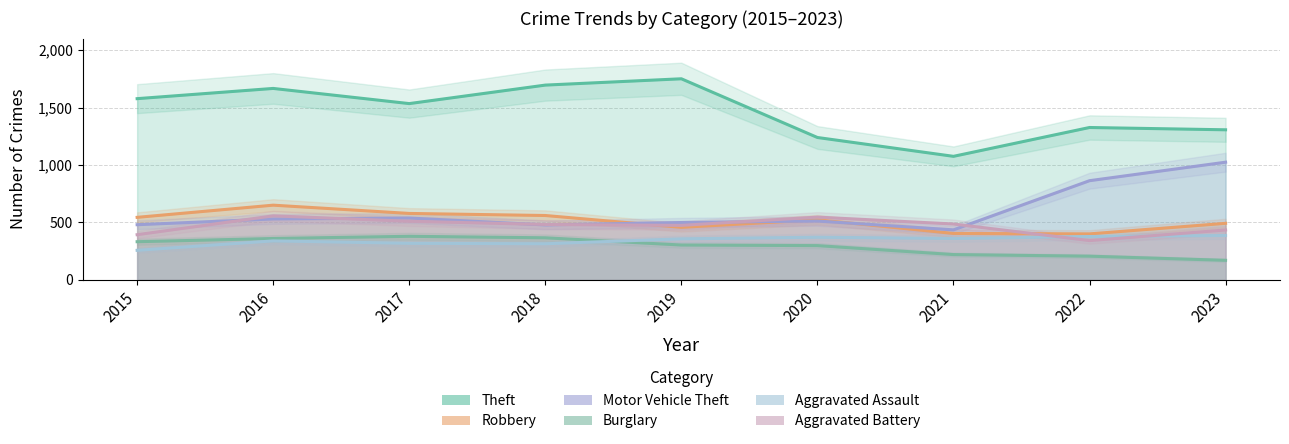

How many distinct data groups are displayed?

6